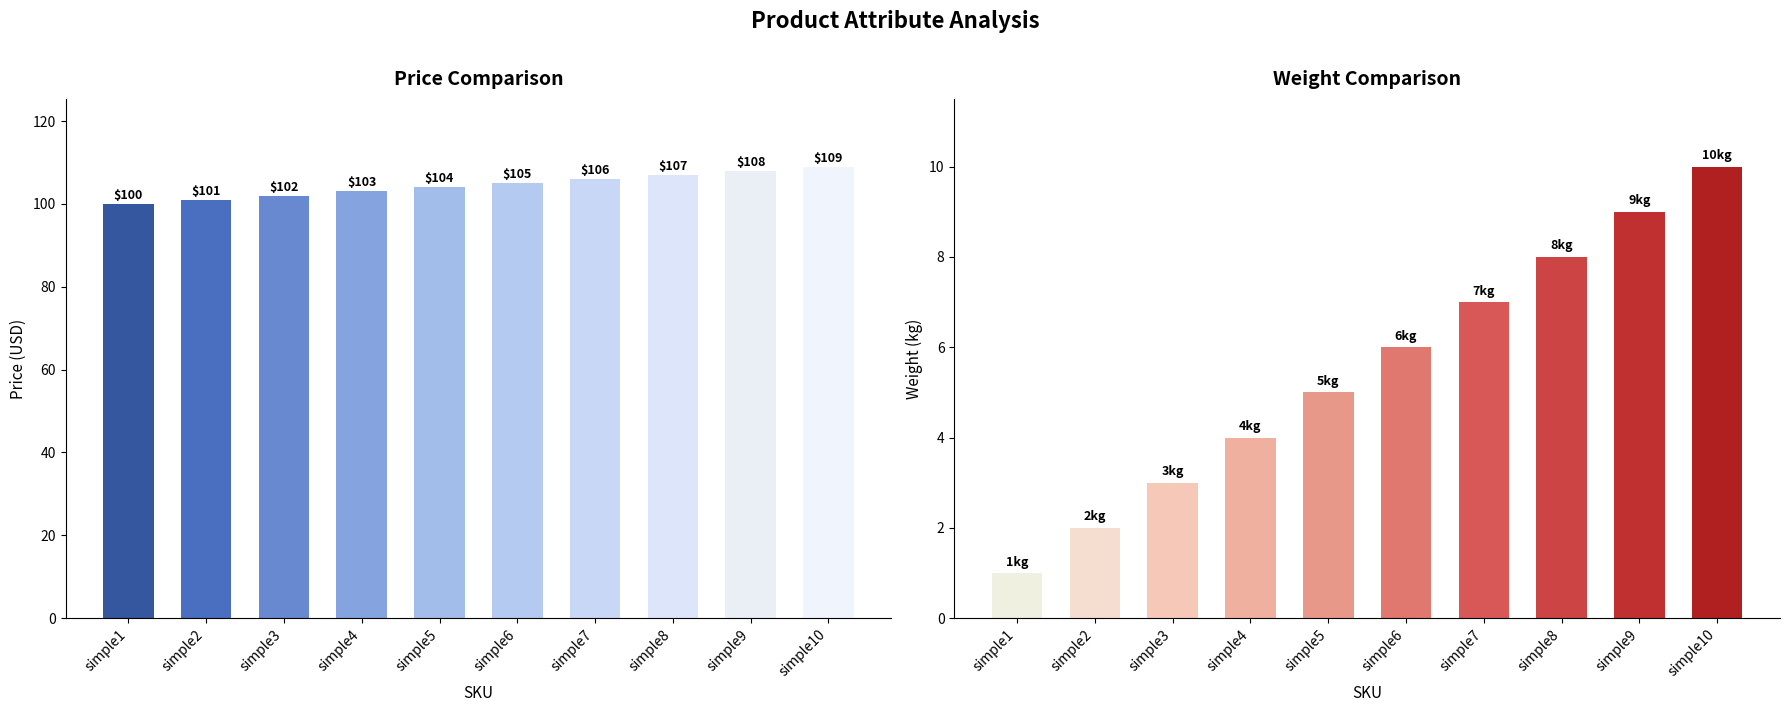

Where does the weight series first go above 6?

simple7